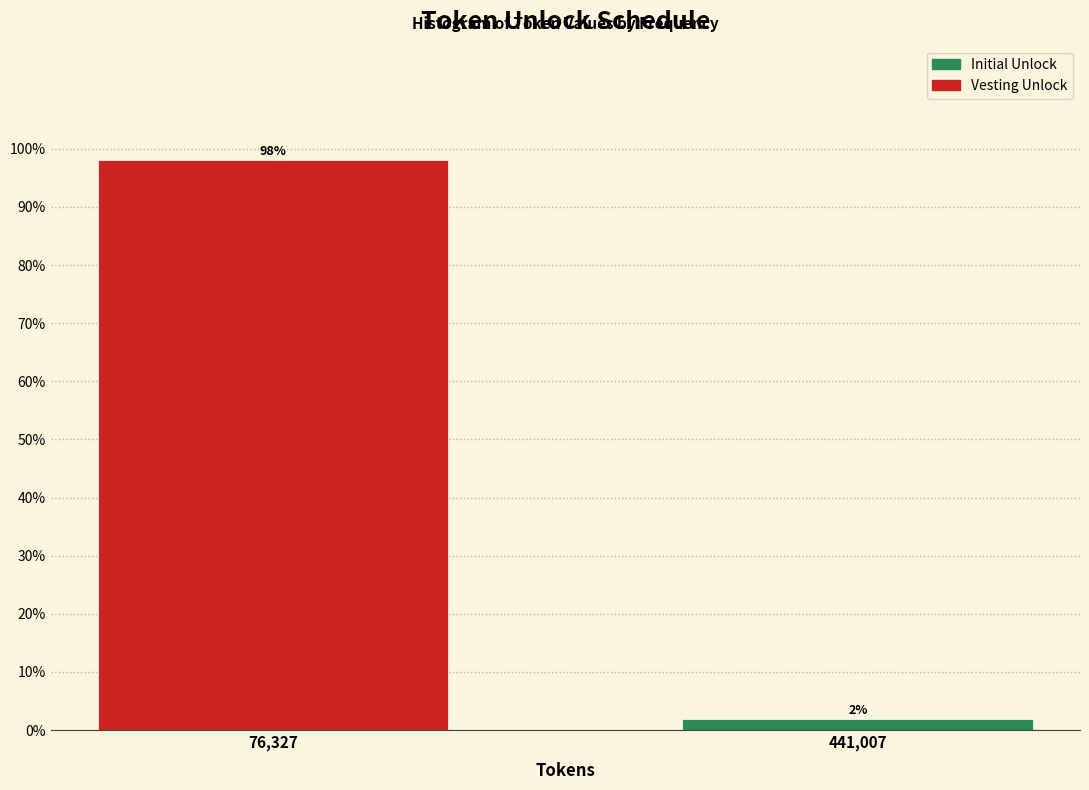

Where does the data first go above 98?

76,327